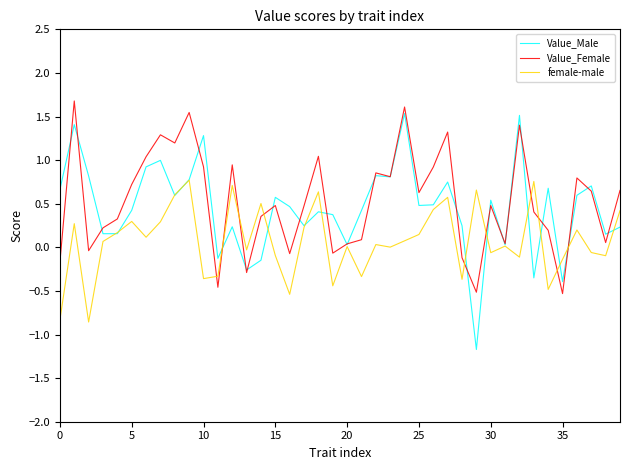

Which series has the largest range (max minus min)?

Value_Male